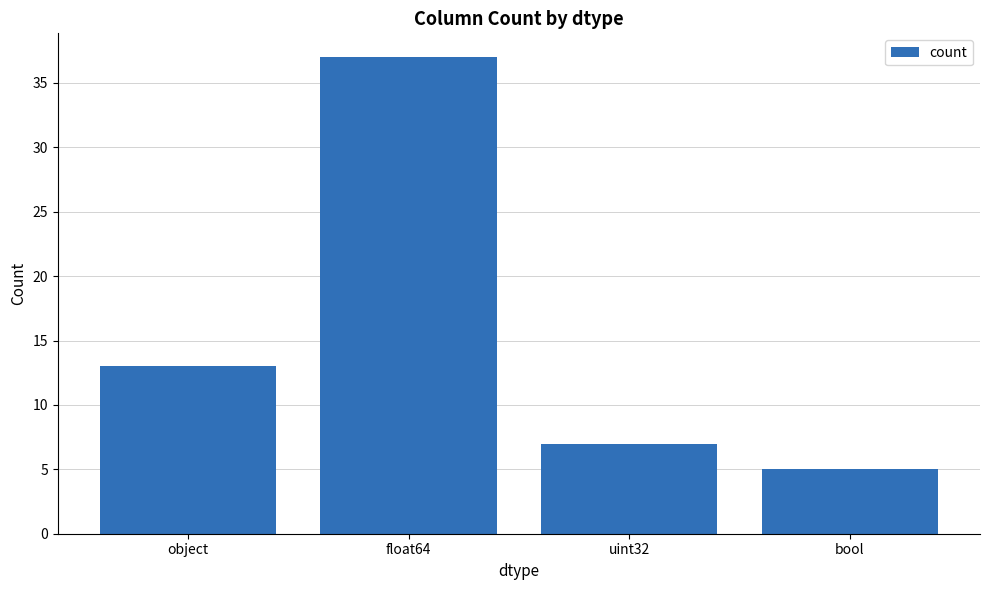

How many data points does each series have?

4